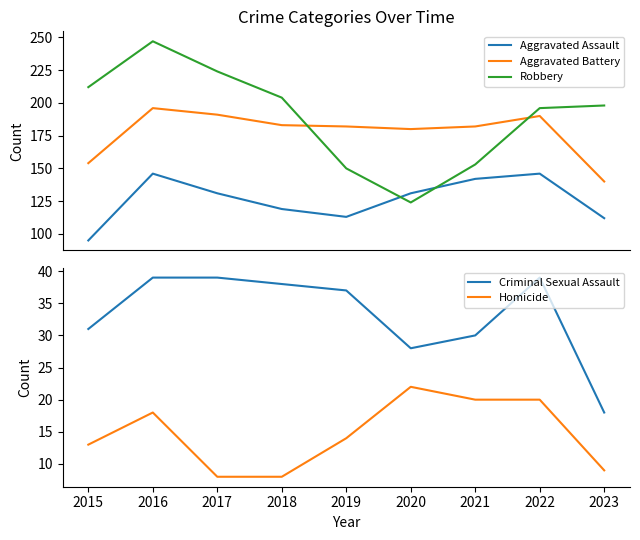

What is the lowest value of the Aggravated Battery series?

140